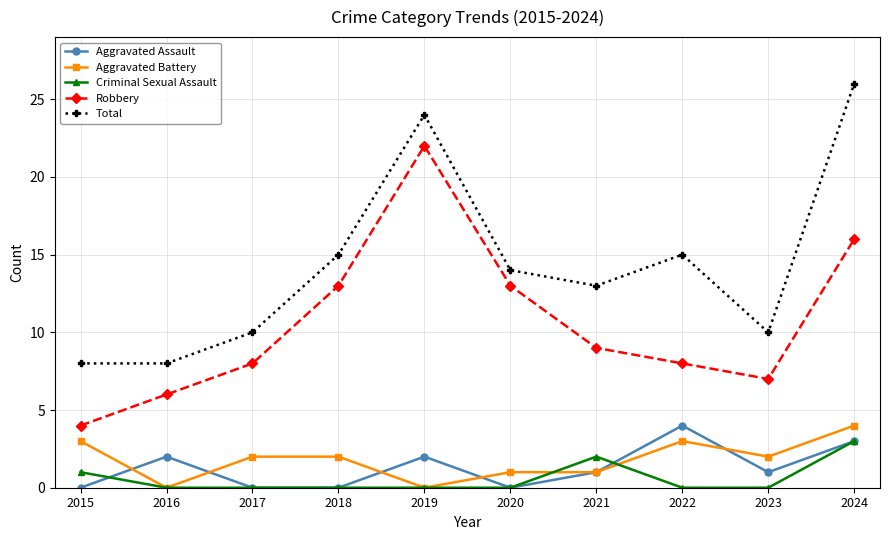

What is the value of the Total point at the 3rd from the left?

10